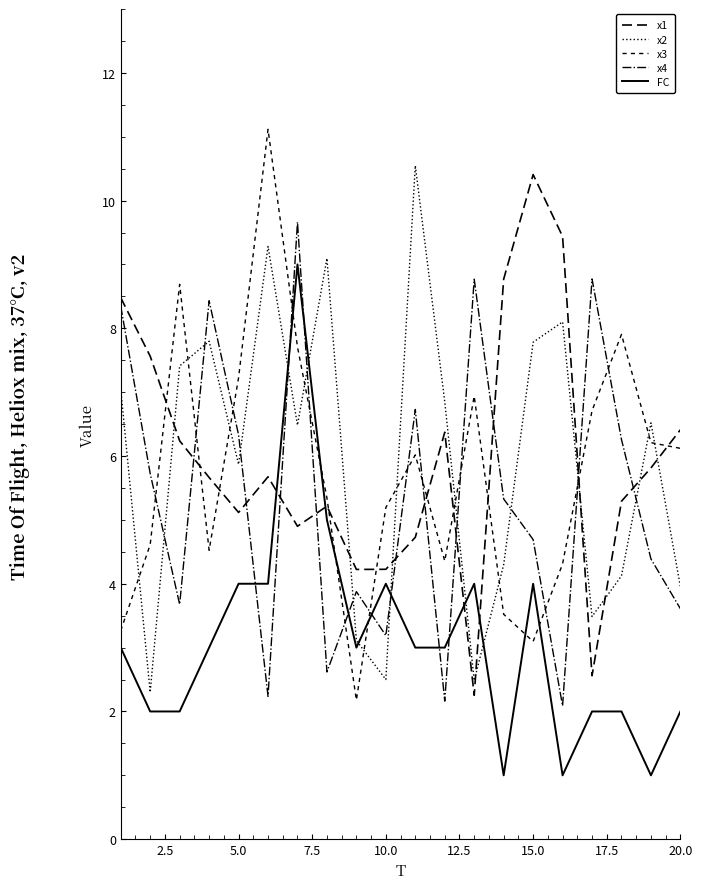

How many lines are shown in the chart?

5